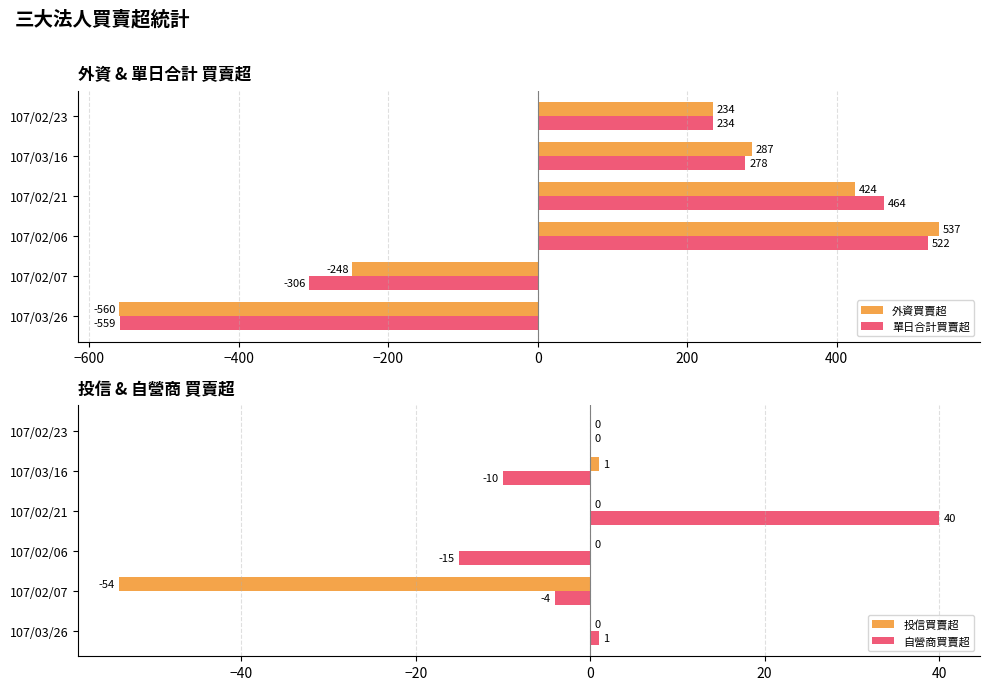

How many series are shown in this chart?

4